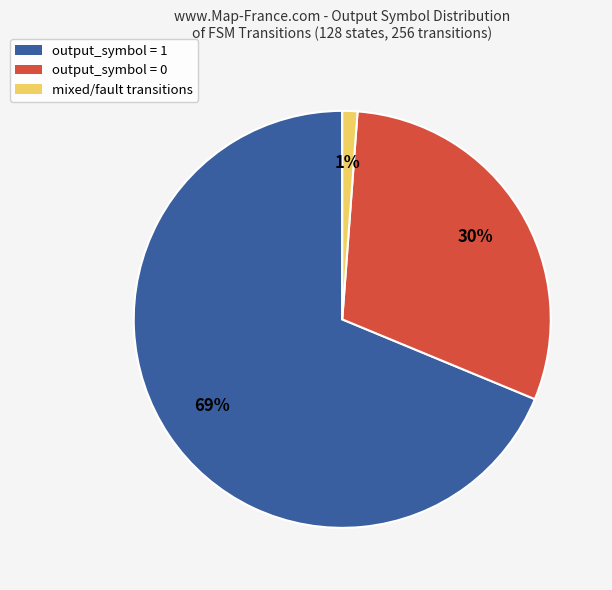

Does any single category account for the majority?

Yes